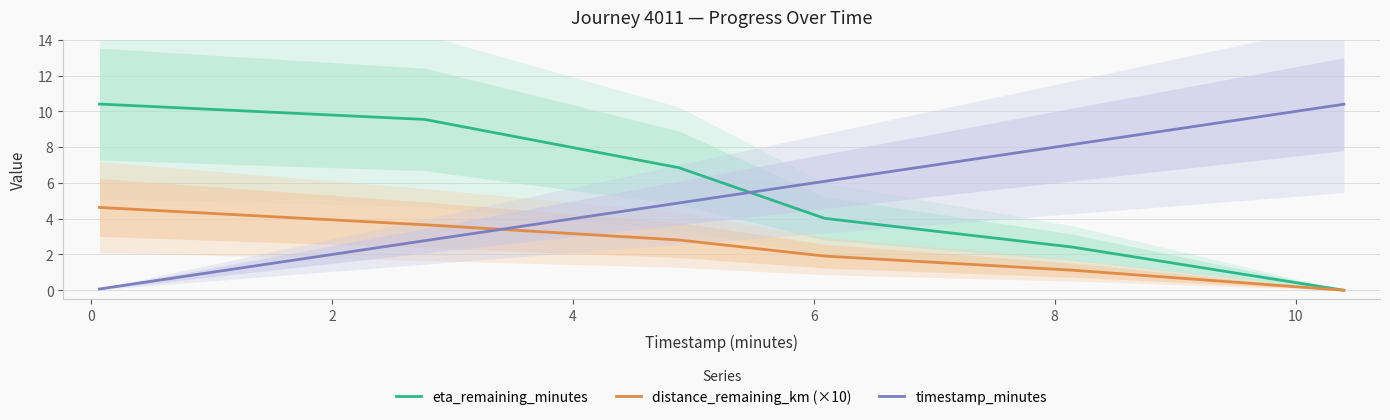

How many intersections are there between timestamp_minutes and distance_remaining_km (×10)?

1